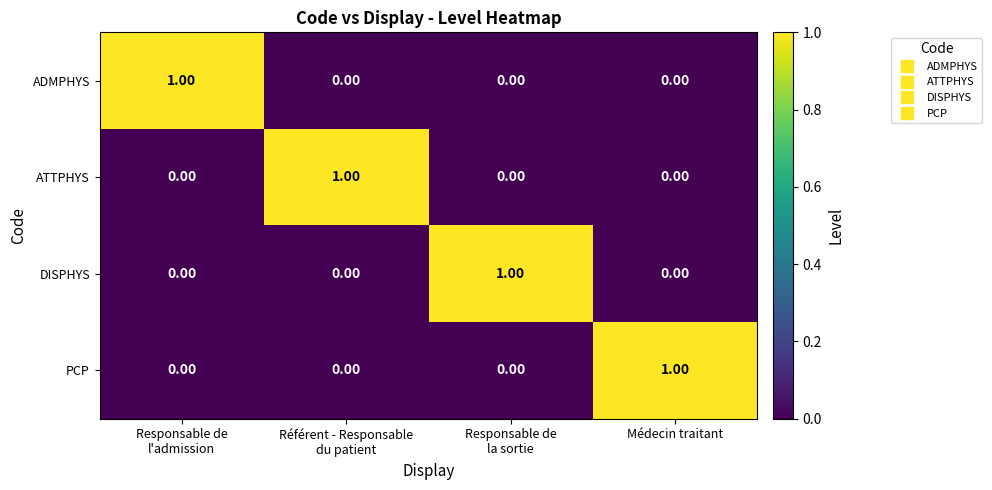

At how many categories does at least one series exceed 0?

4